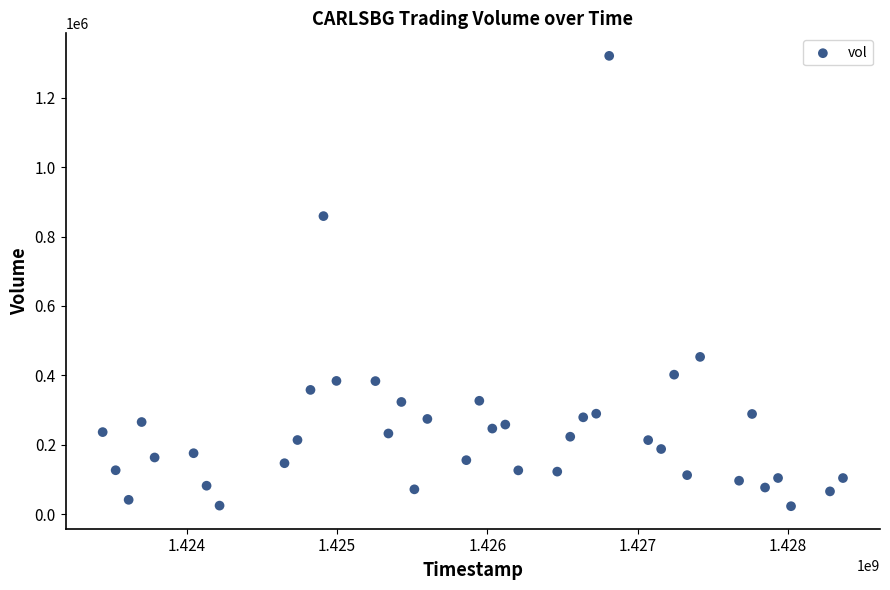

What is the range of X values (max minus min)?

4924800